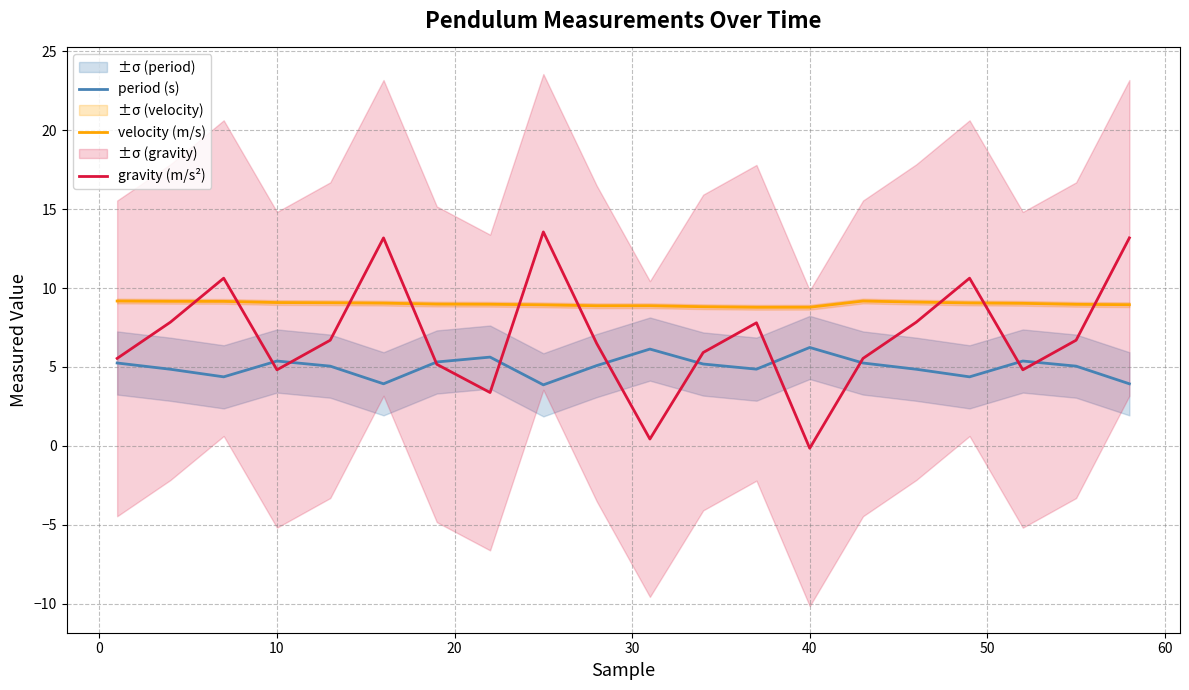

True or false: velocity (m/s) and period (s) intersect in this chart.

False